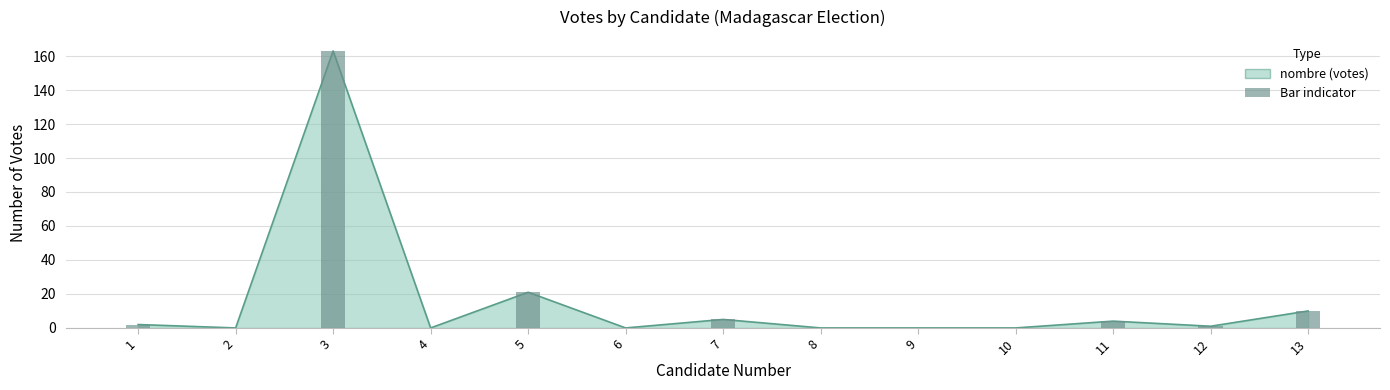

What is the maximum value shown in the chart?

163